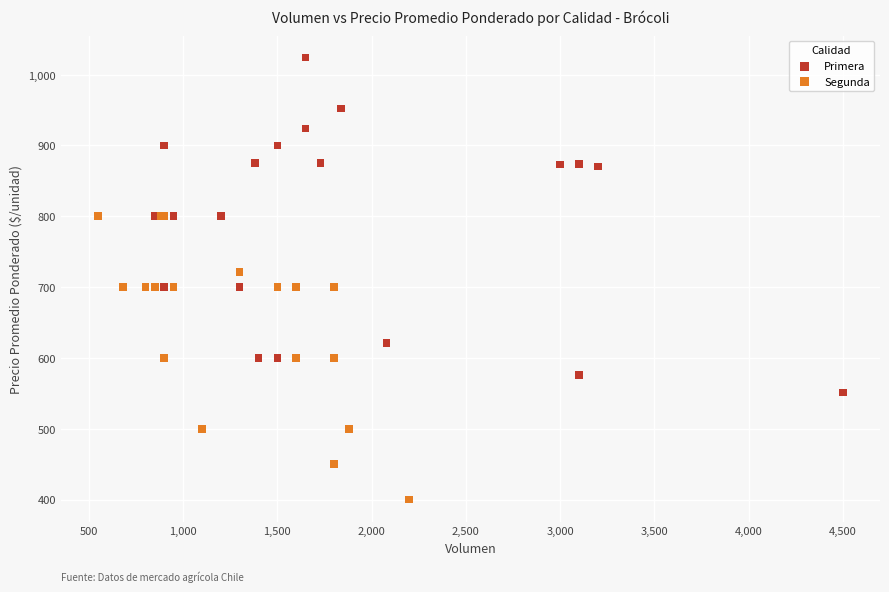

Which series has the largest Y range (max minus min)?

Primera